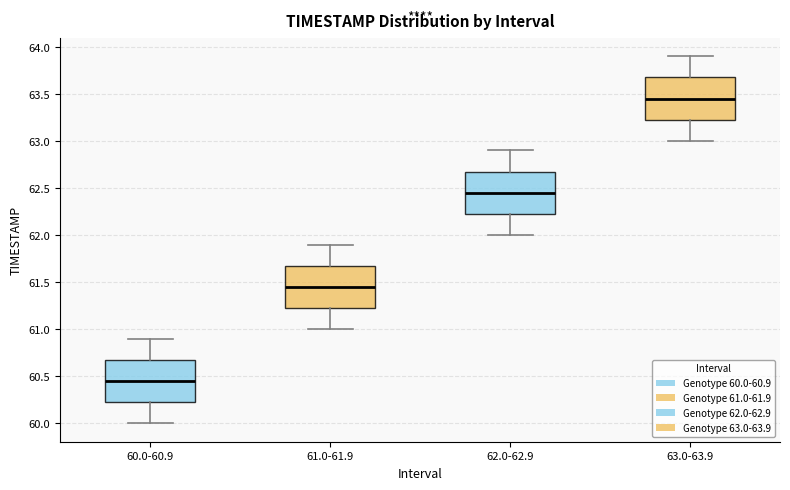

Reading left to right, read every box against the y-axis: the position of its median line, the range the box covers, and the ends of its whiskers. The values are not printed on the chart, so give them approximately, as read against the axis.

60.0-60.9: median 60.45, box 60.25 to 60.70, whiskers 60.00 to 60.90
61.0-61.9: median 61.45, box 61.25 to 61.70, whiskers 61.00 to 61.90
62.0-62.9: median 62.45, box 62.25 to 62.70, whiskers 62.00 to 62.90
63.0-63.9: median 63.45, box 63.25 to 63.70, whiskers 63.00 to 63.90